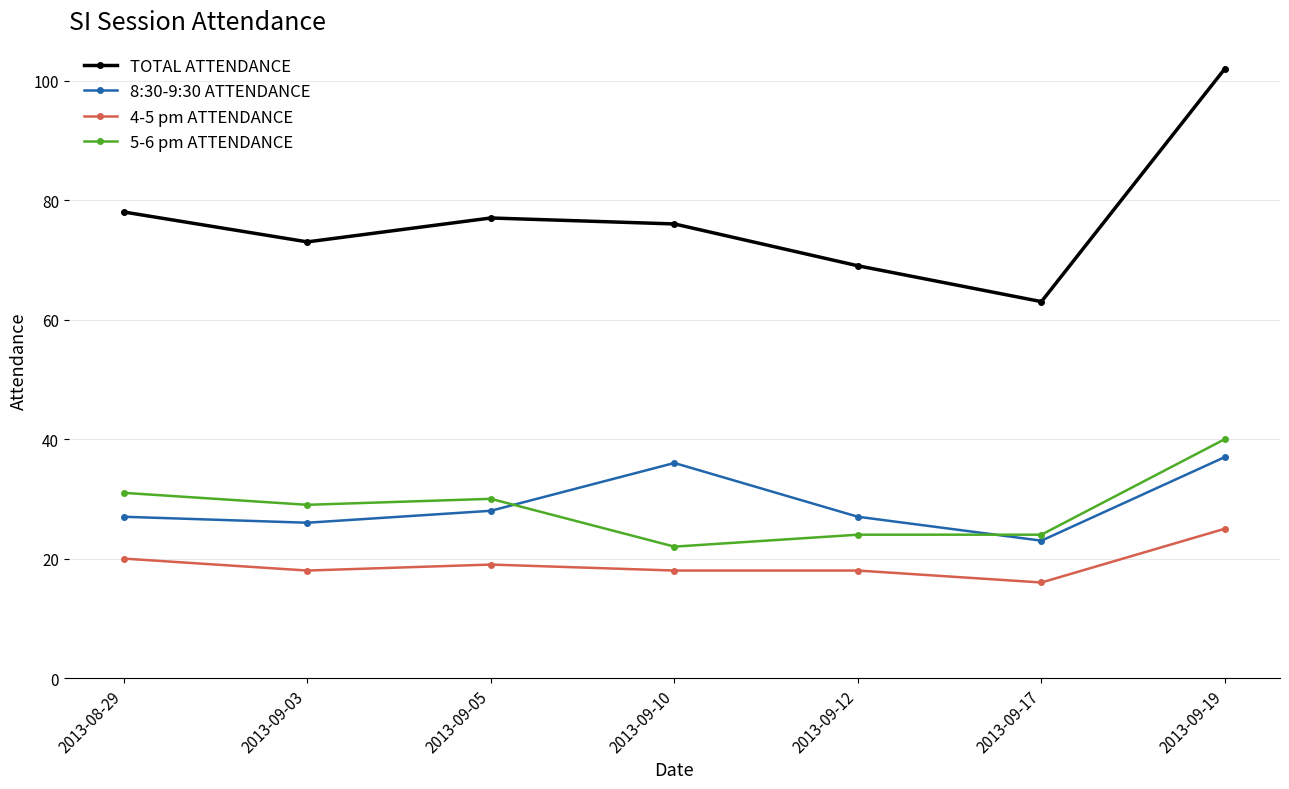

True or false: 4-5 pm ATTENDANCE and 5-6 pm ATTENDANCE cross at least once.

False